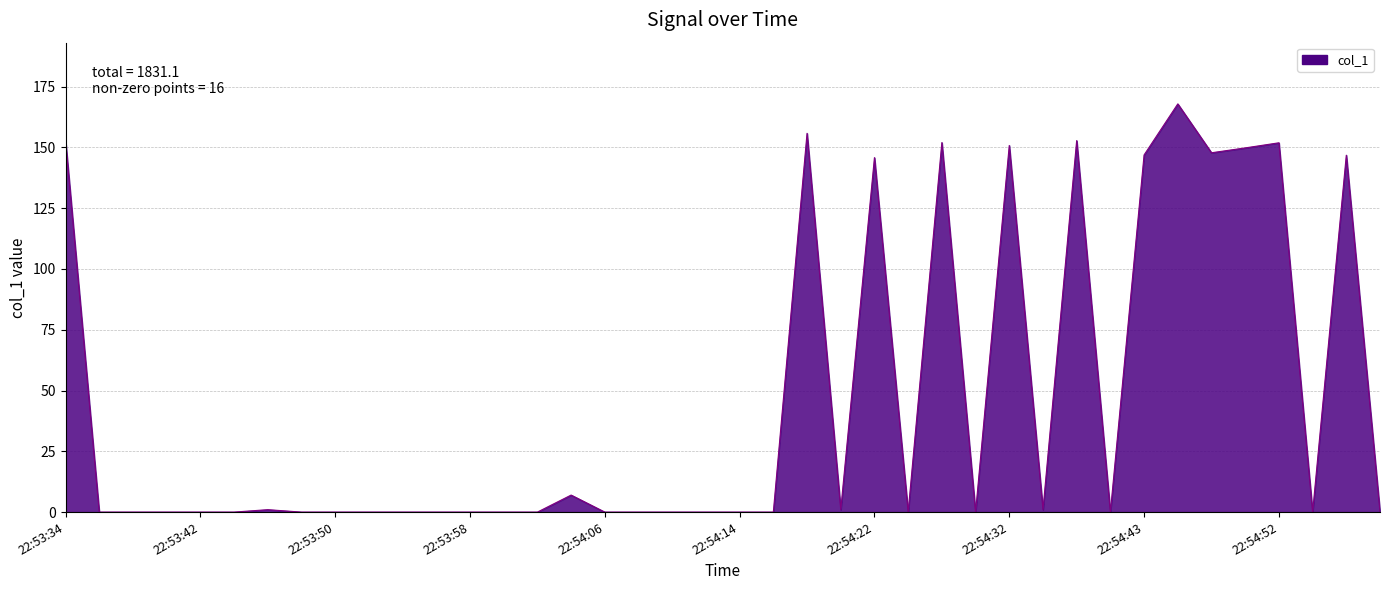

What is the greatest value displayed?

167.9